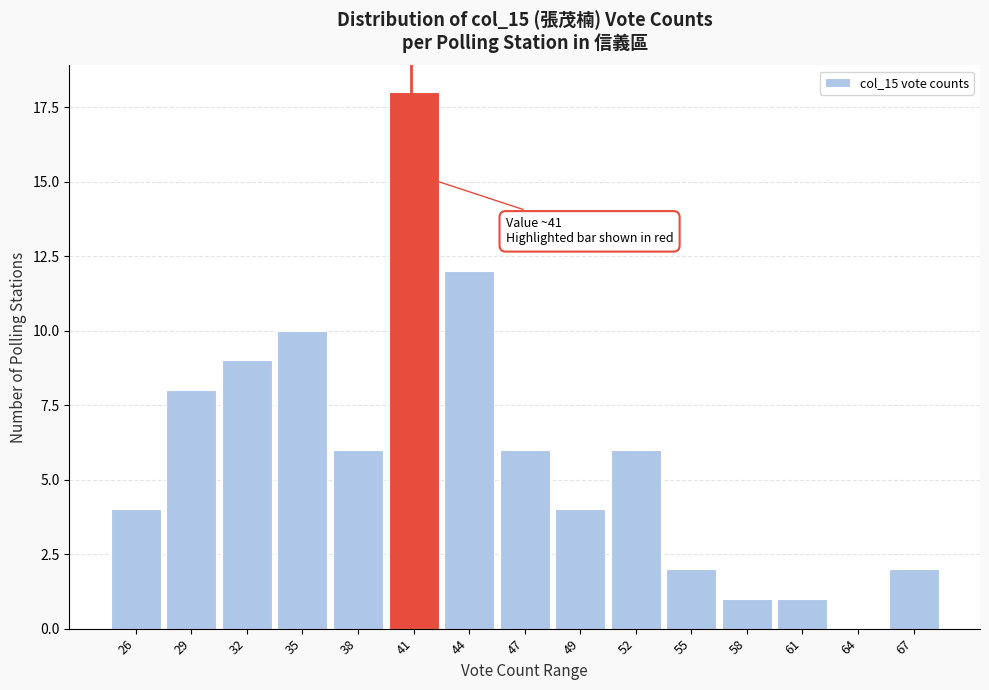

Reading left to right, transcribe all the data shown in this chart.

26=4	29=8	32=9	35=10	38=6	41=18	44=12	47=6	49=4	52=6	55=2	58=1	61=1	64=0	67=2